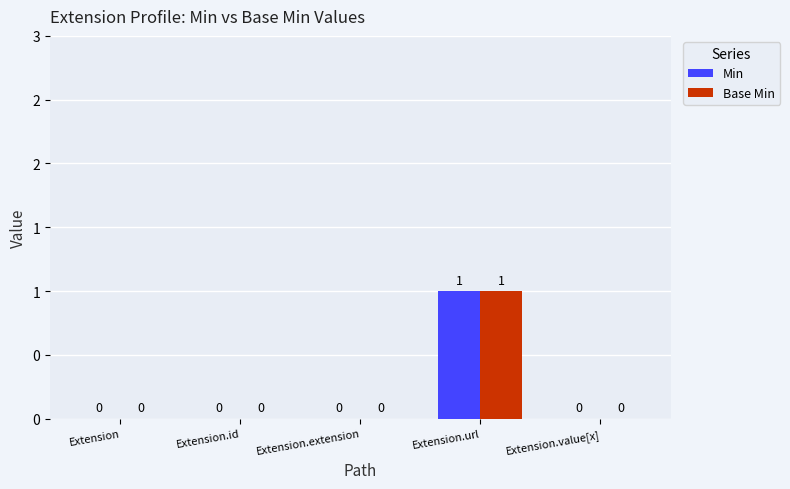

Rank the series at Extension from highest to lowest value.

Min, Base Min